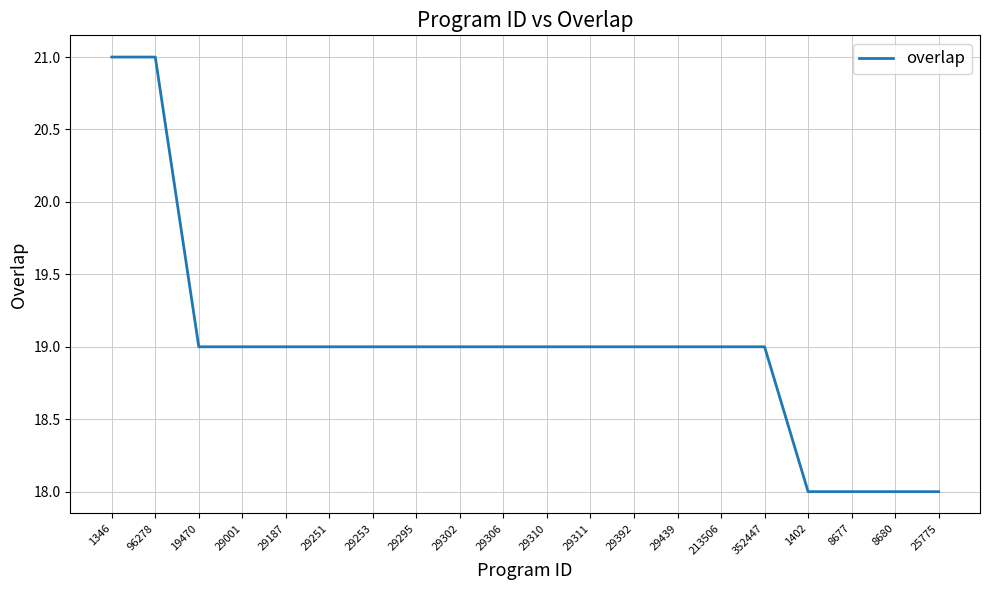

What is the difference between the maximum and minimum values?

3